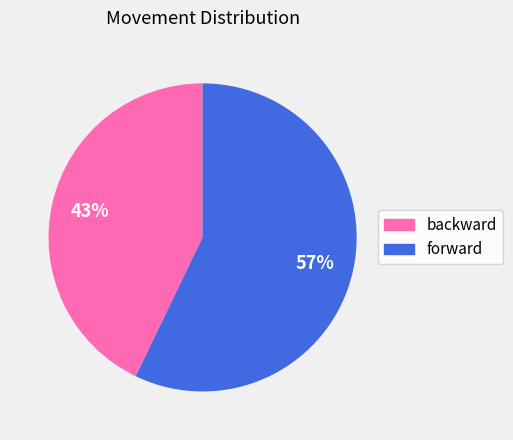

Does any single category account for the majority?

Yes